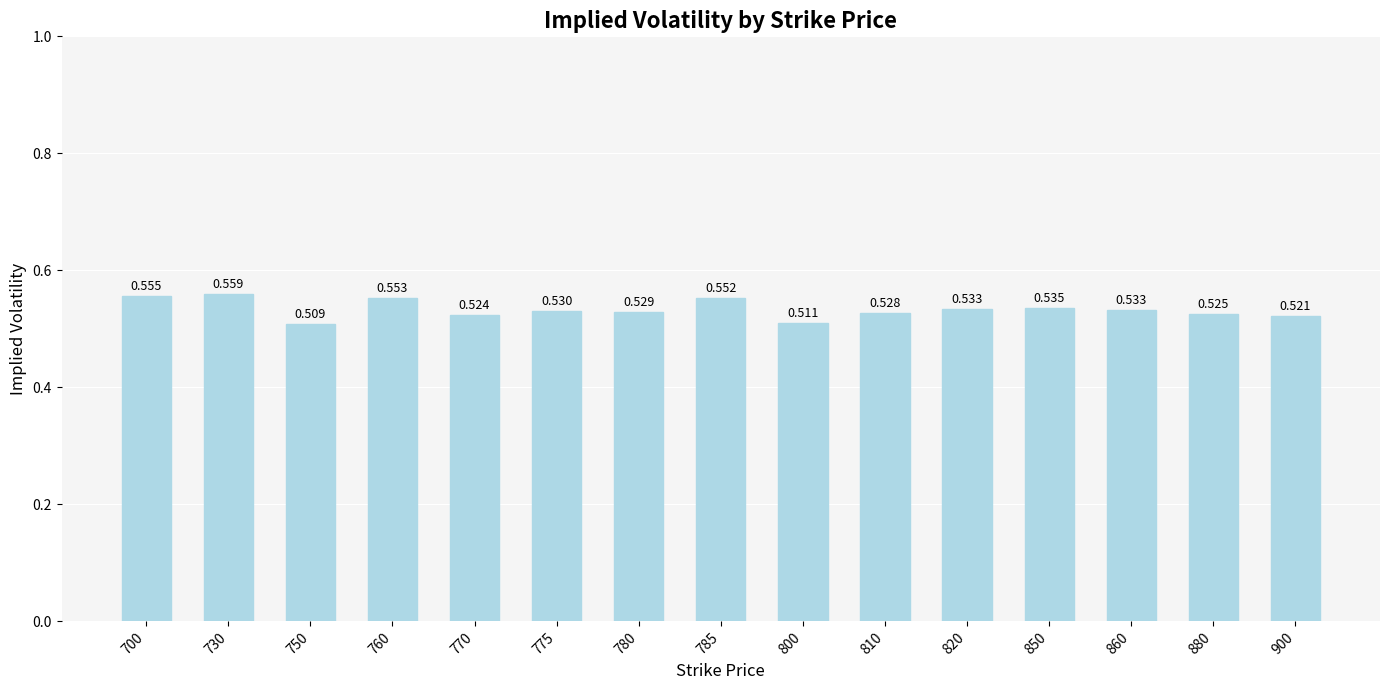

Is it true that the value at 700 is 0.3?

False